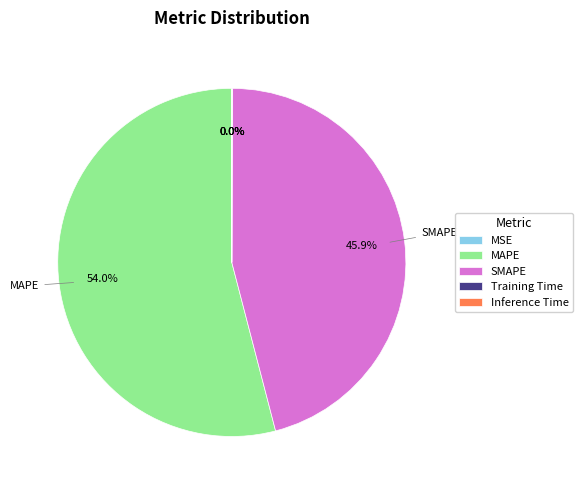

The MAPE slice represents 54% of the pie. True or false?

True